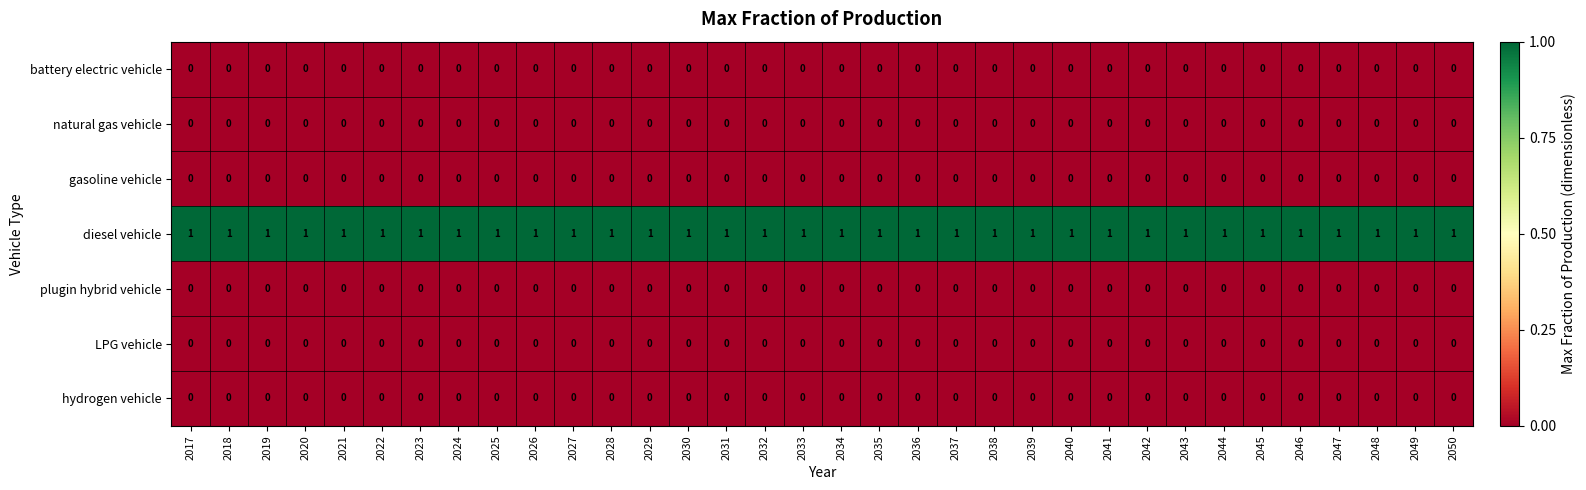

True or false: diesel vehicle has a value of 2 at 2040.

False